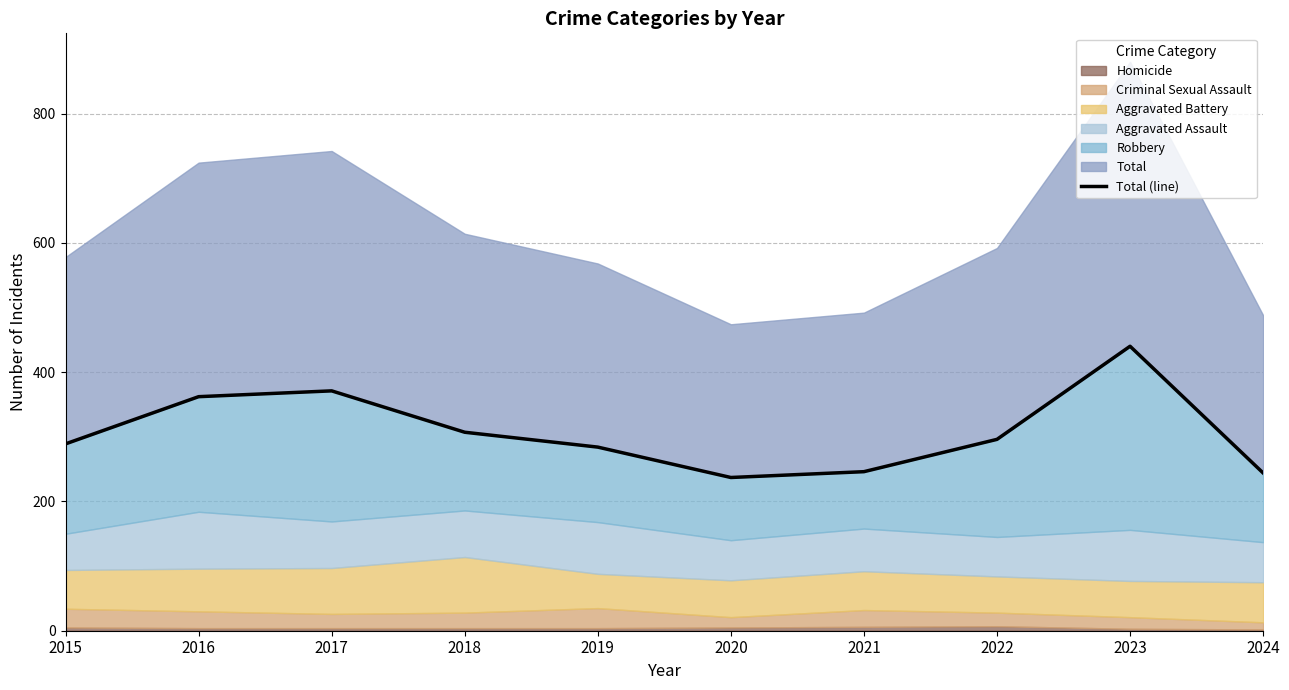

Where is the first local minimum?

2020